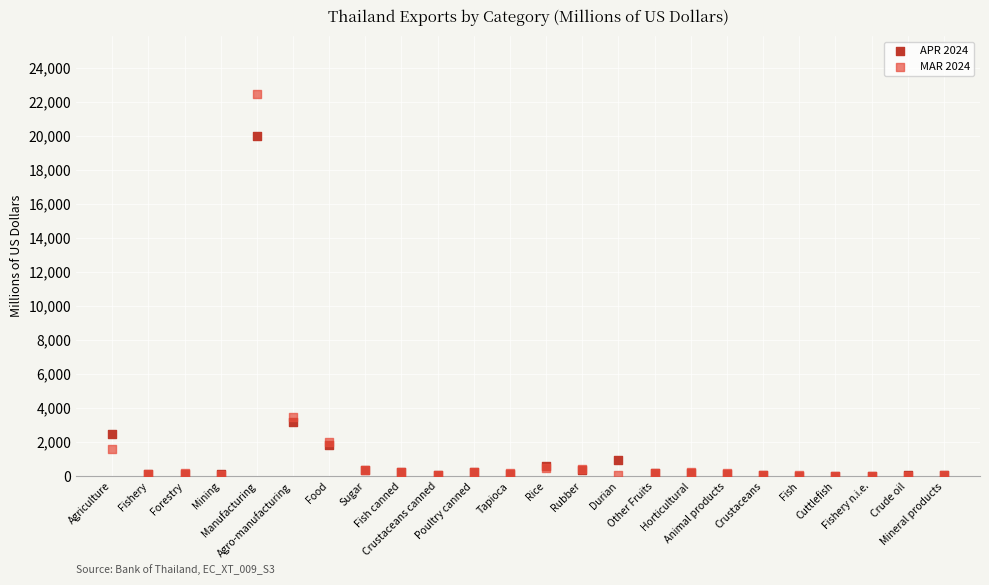

Across all series, what Y value is closest to 11244?

3465.3